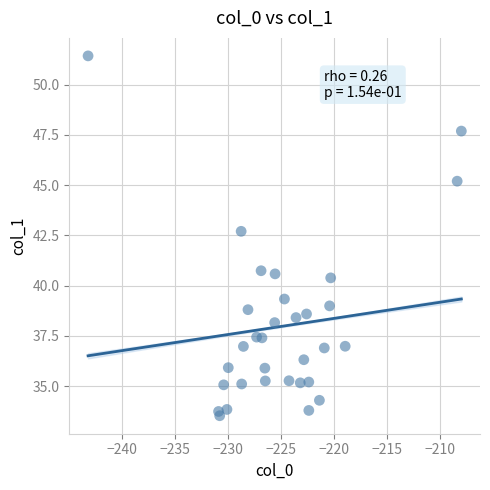

What is the range of Y values (max minus min)?

17.9